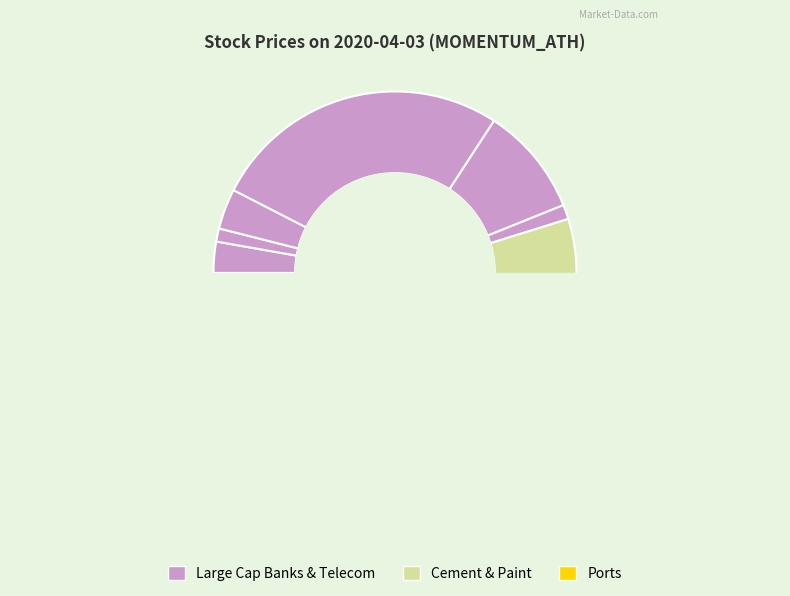

What is the smallest slice in the pie chart?

JSWSTEEL.NS